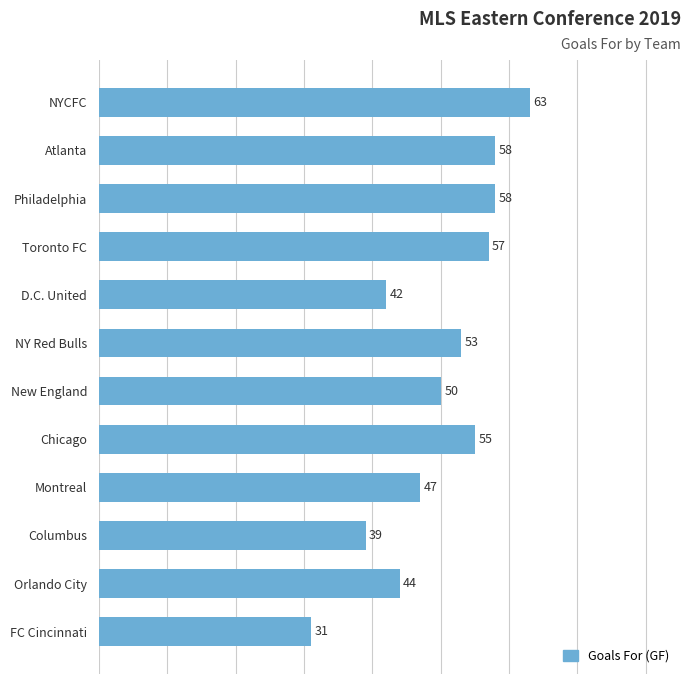

How many categories are shown in the chart?

12